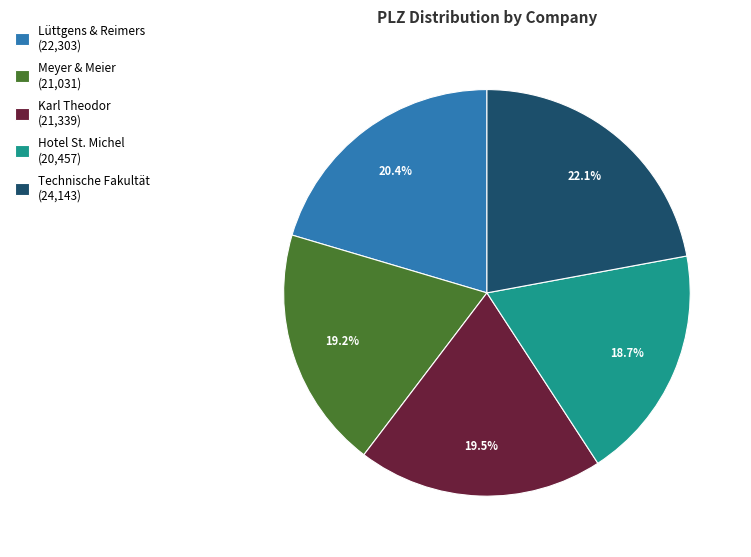

Which slice is the largest?

Technische Fakultät